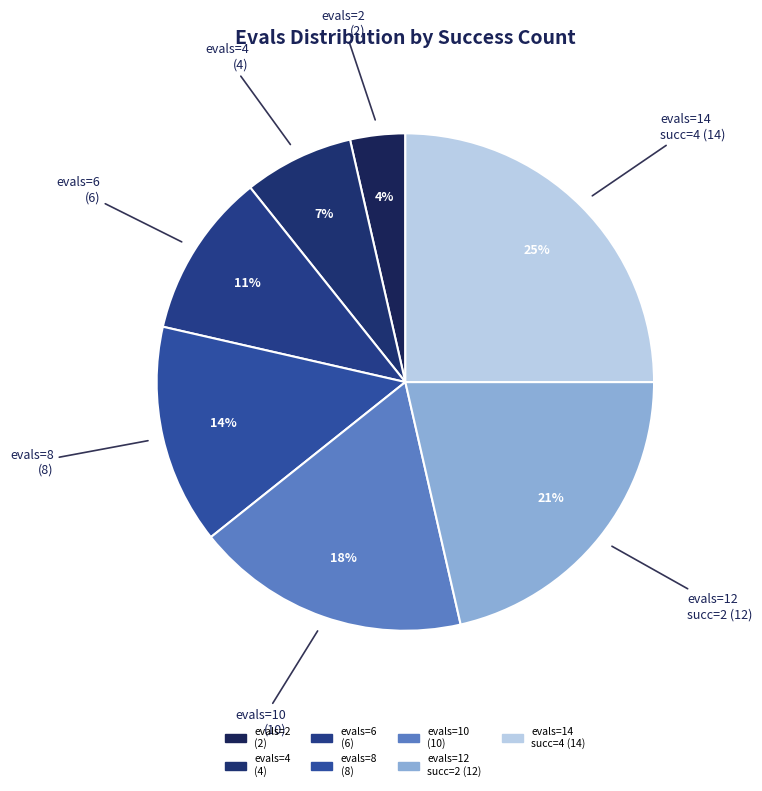

To the nearest percent, what portion does evals=8 (8) represent?

14%